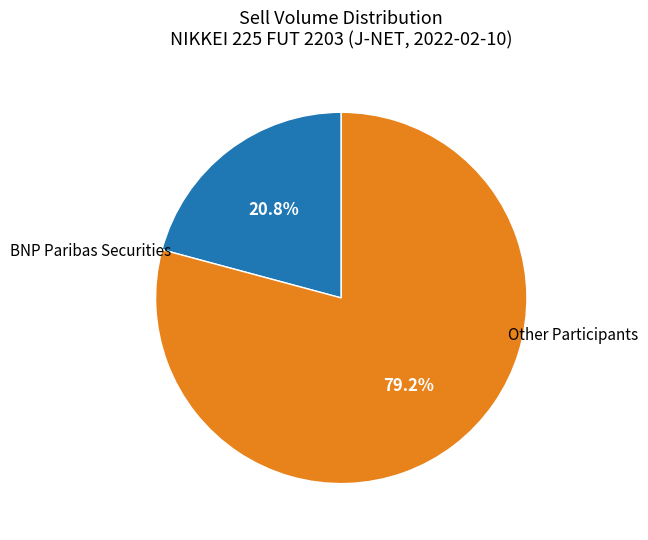

Does any single category account for the majority?

Yes